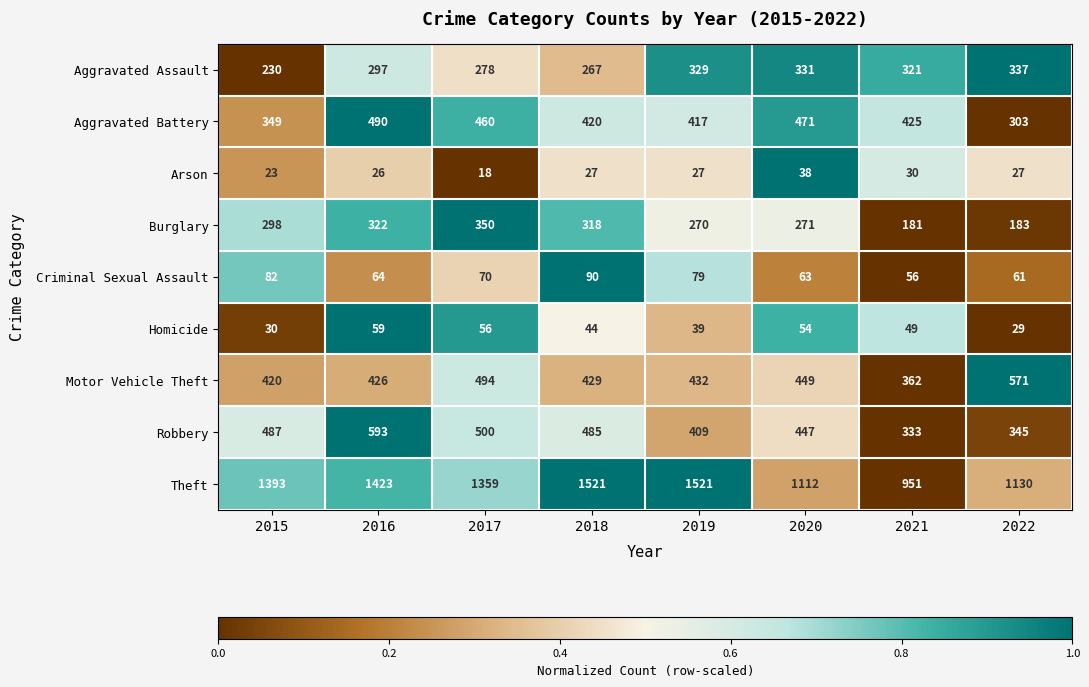

Which series has the largest range (max minus min)?

Theft